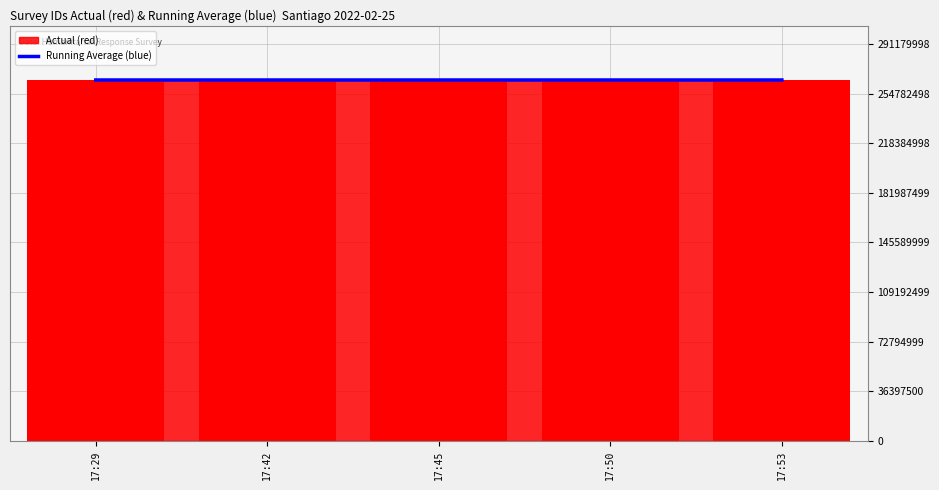

What is the difference between the second highest and minimum values?

819.2